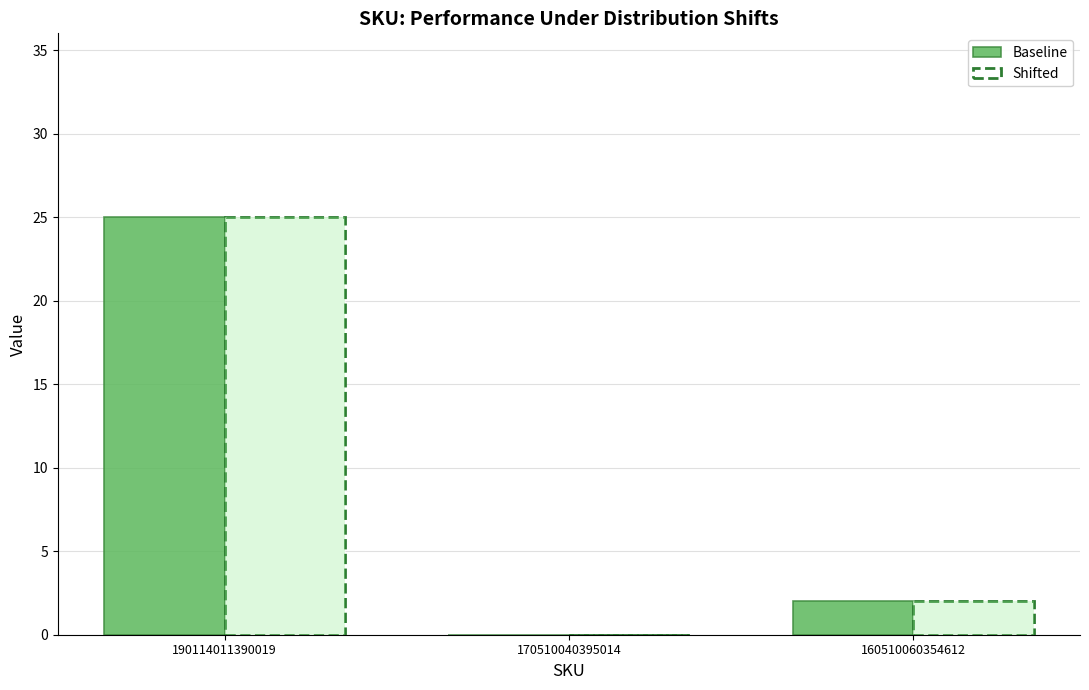

The value of Shifted at 160510060354612 is 3. True or false?

False